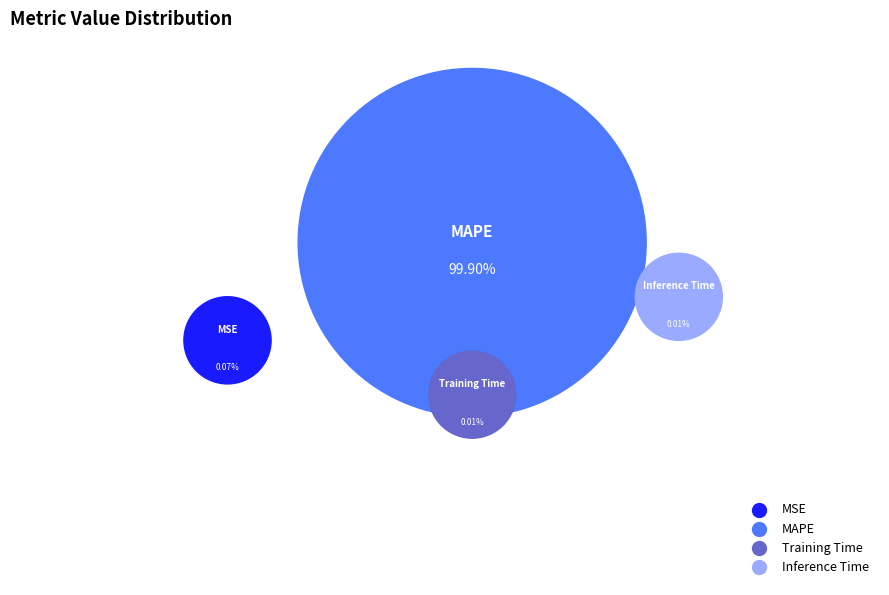

Which slice represents more than half of the pie?

MAPE